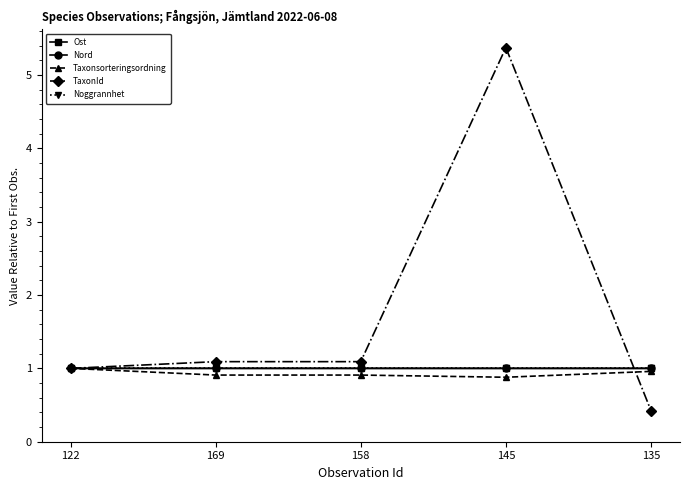

Is this an area chart (filled region under the line)?

No